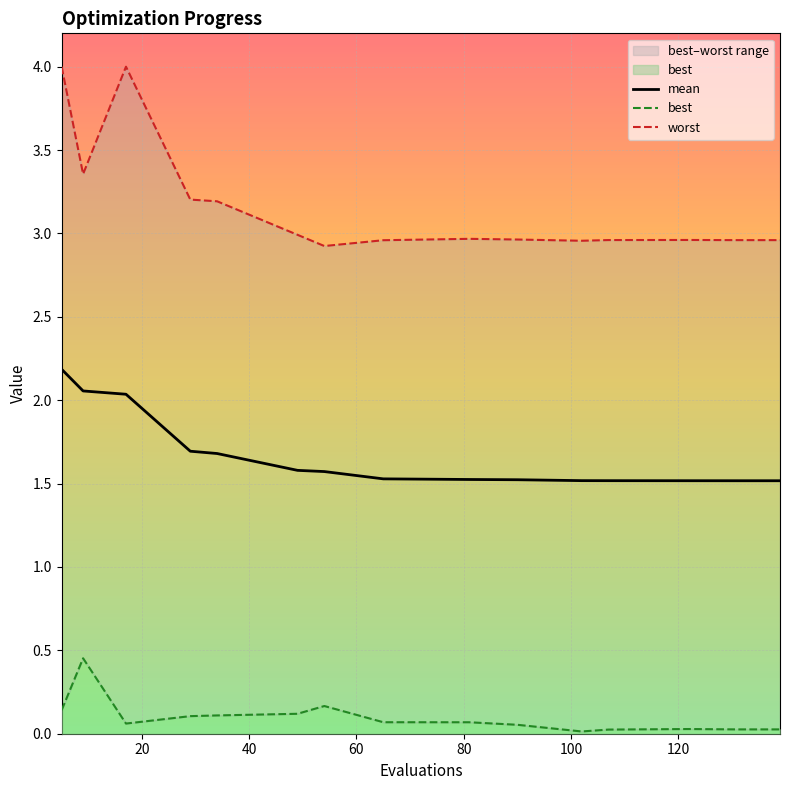

What is the maximum value for mean?

2.2